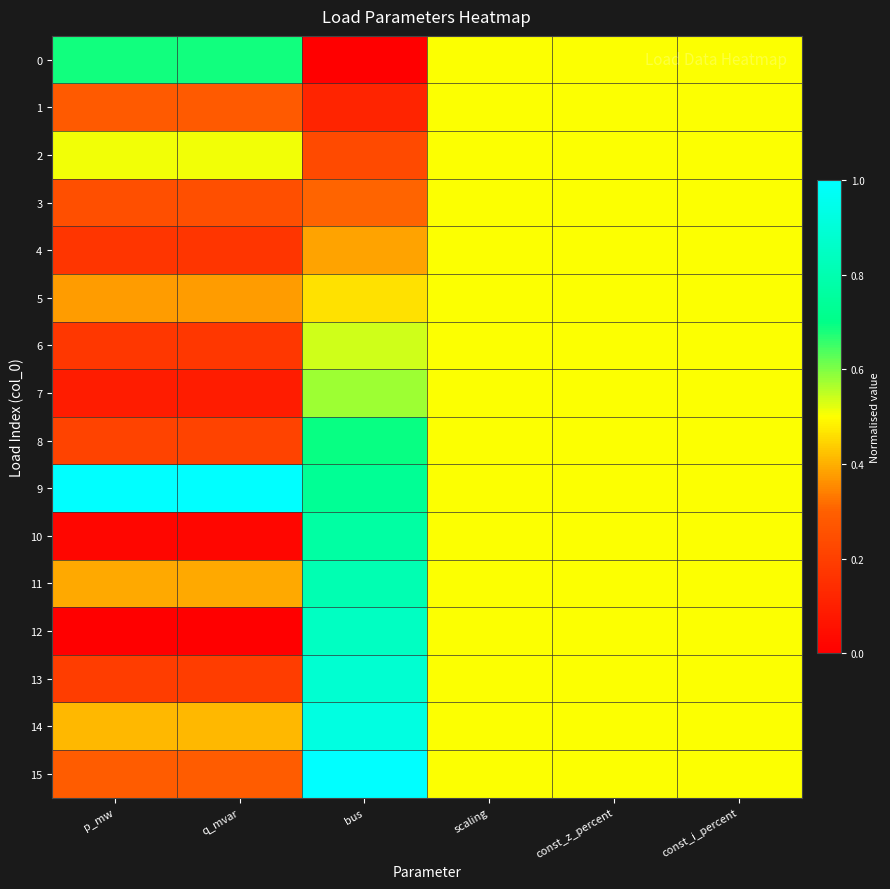

At const_i_percent, list the series in order from smallest to largest.

0, 1, 2, 3, 4, 5, 6, 7, 8, 9, 10, 11, 12, 13, 14, 15